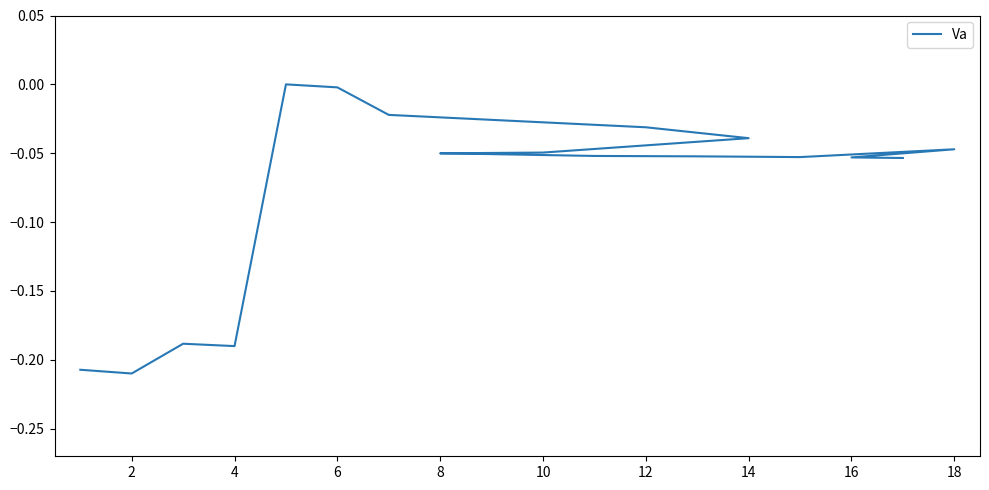

The value at 18 is -0.0. True or false?

True